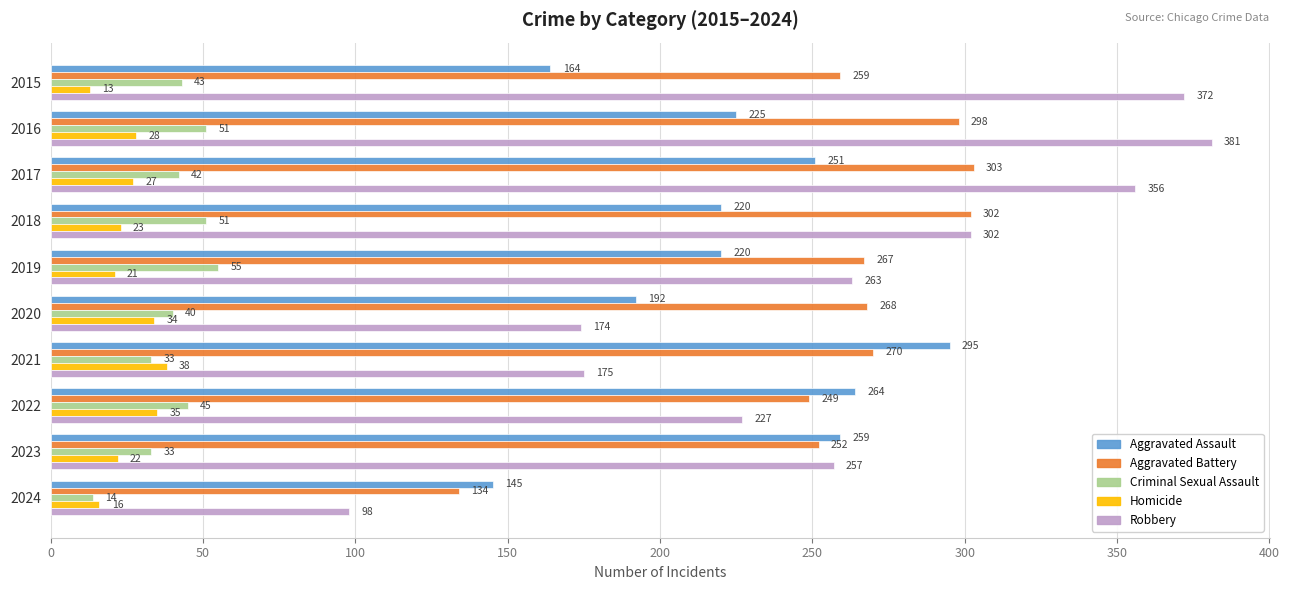

What is the maximum value shown in the chart?

381